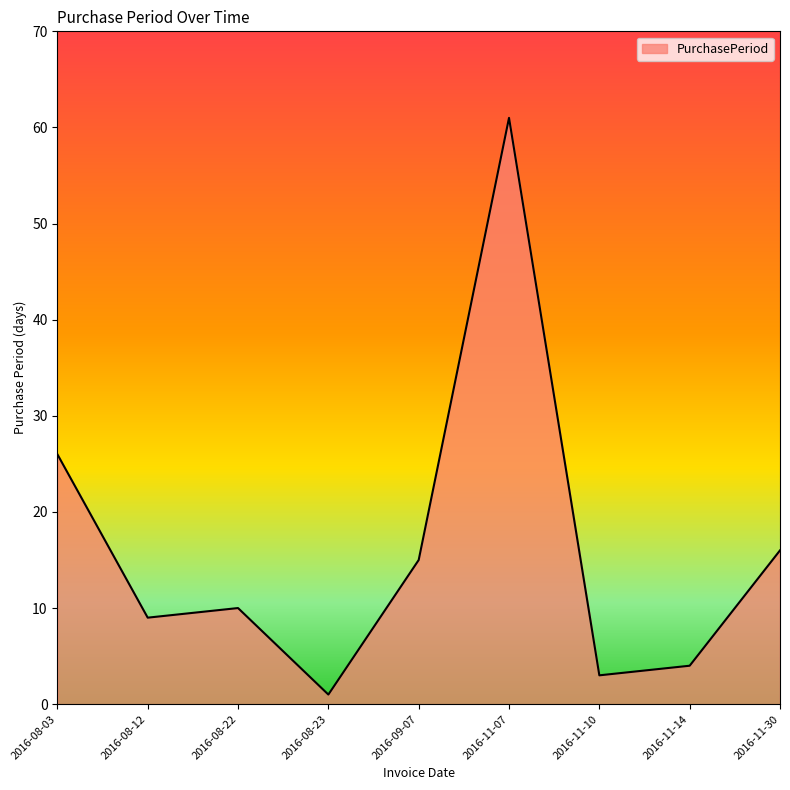

Reading left to right, what are all the values shown in this chart?

26	9	10	1	15	61	3	4	16